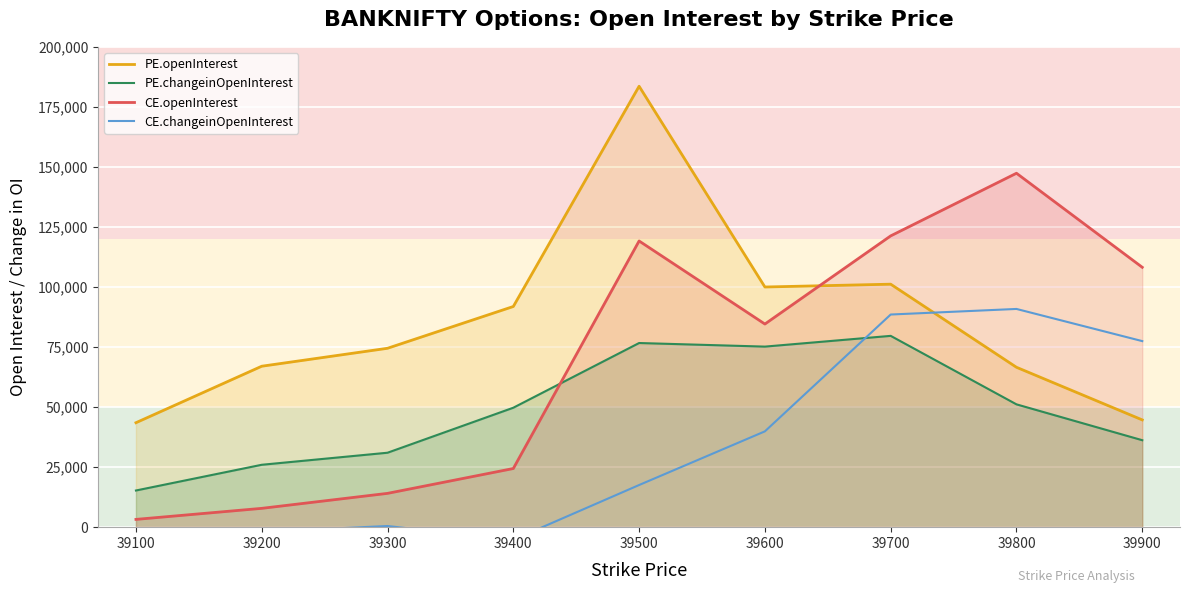

Reading left to right, extract all data points from this chart.

PE.openInterest: 43494	67013	74486	91883	183590	100002	101175	66571	44666
PE.changeinOpenInterest: 15267	25978	30996	49735	76676	75180	79655	51138	36208
CE.openInterest: 3236	7835	14075	24419	119161	84580	121283	147366	108207
CE.changeinOpenInterest: -1737	-1918	478	-5252	17548	39894	88540	90862	77469